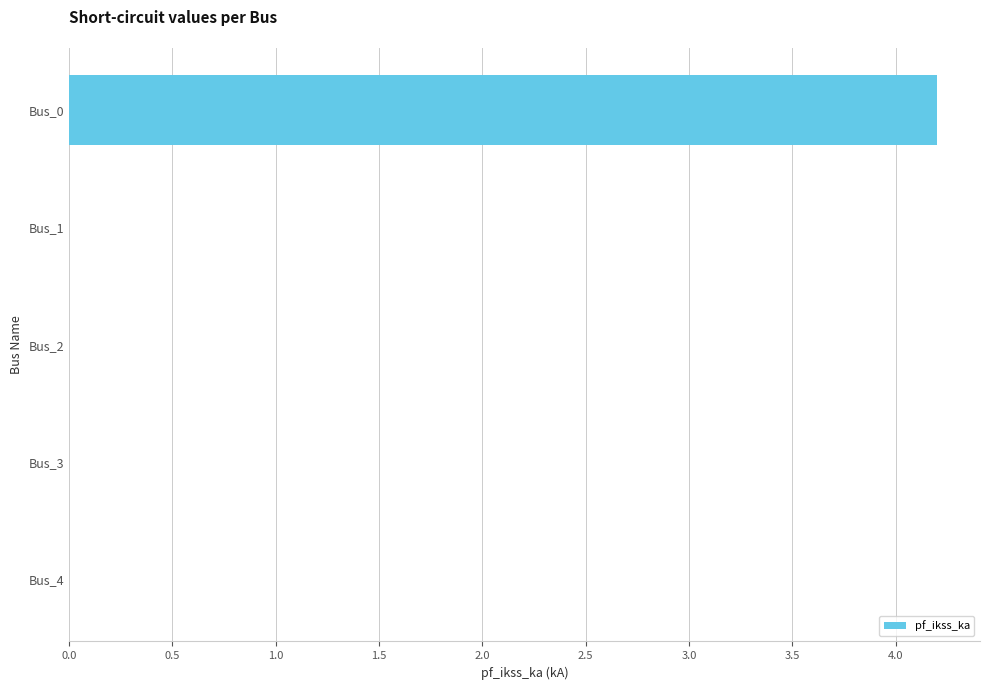

What is the sum of the values at Bus_1 and Bus_0?

4.2